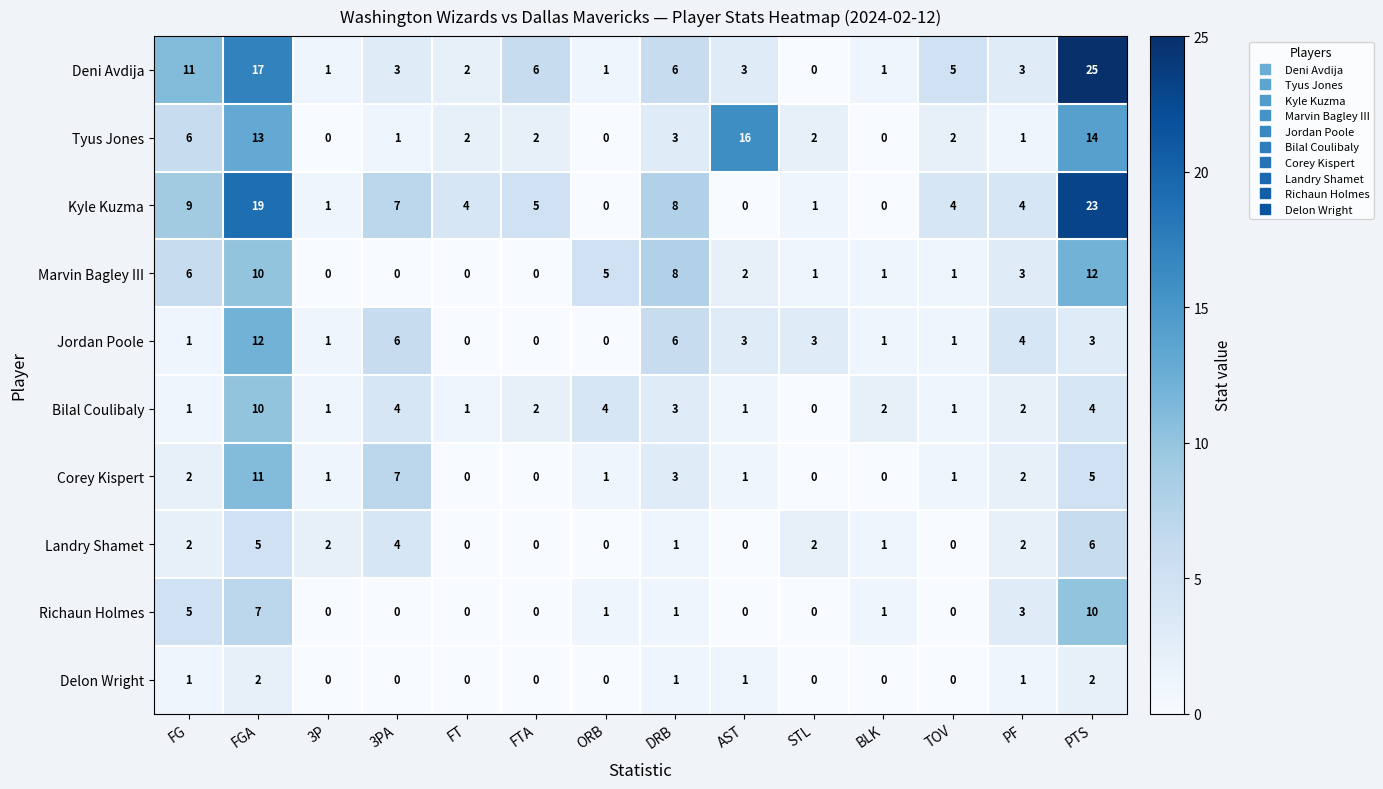

What is the sum of the Corey Kispert values at ORB and PF?

3